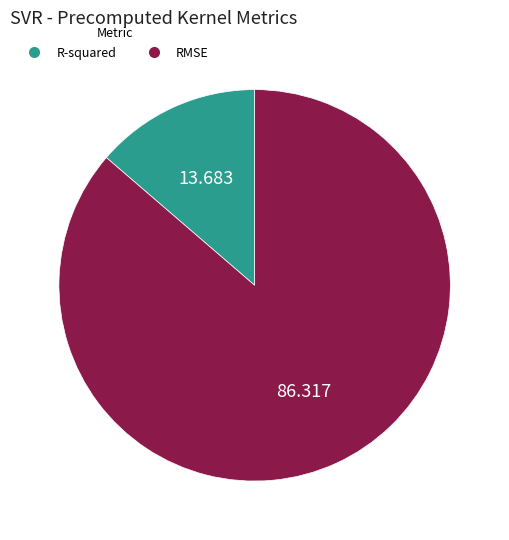

Is the sum of RMSE and R-squared greater than half?

Yes